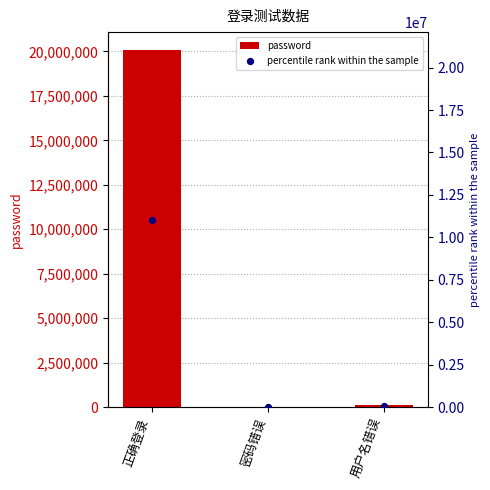

What are all the series names shown in the legend?

password, percentile rank within the sample